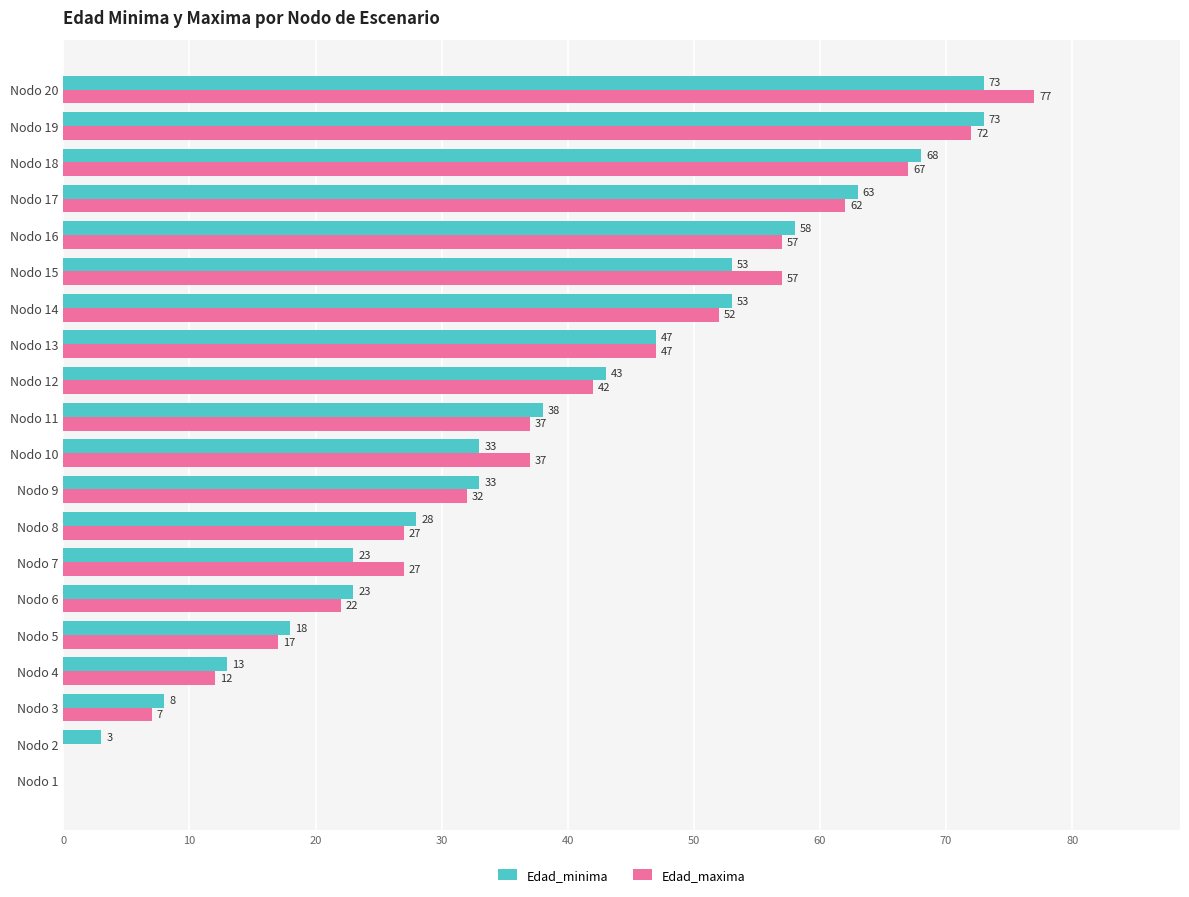

What is the highest value of the Edad_minima series?

73